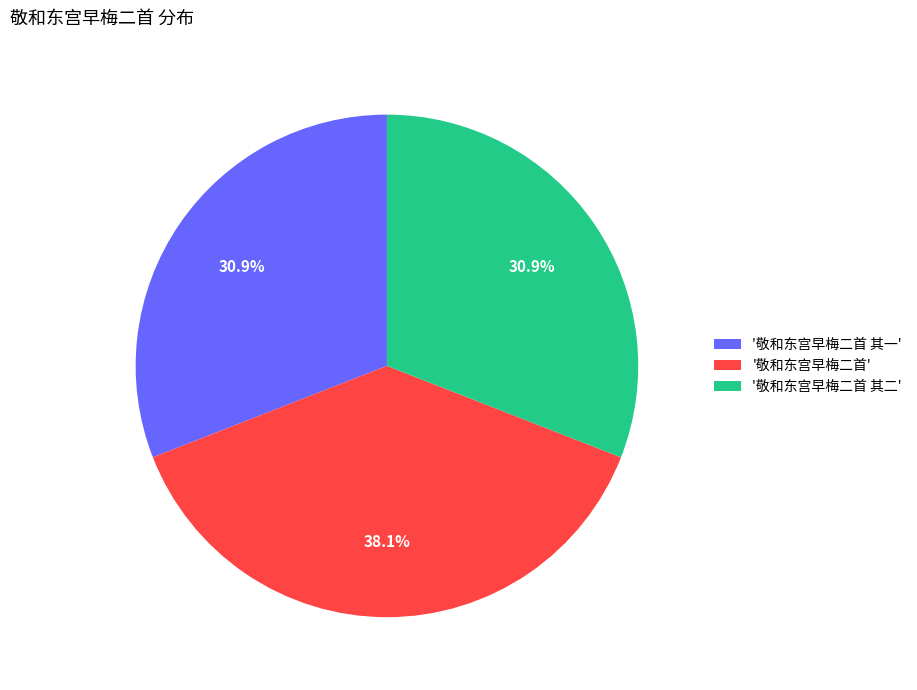

Which category has the biggest portion of the pie?

'敬和东宫早梅二首'